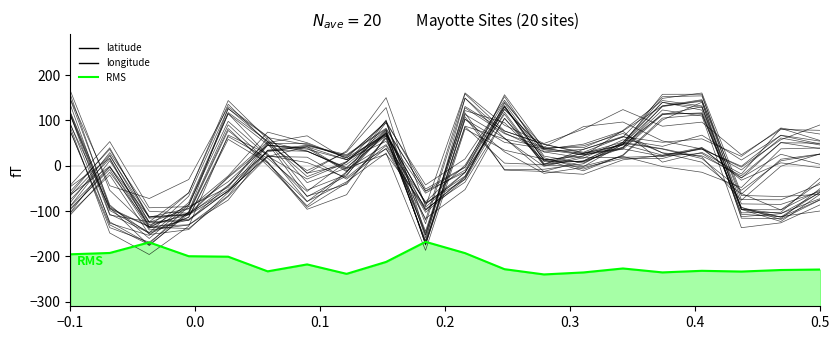

How many lines are shown in the chart?

3